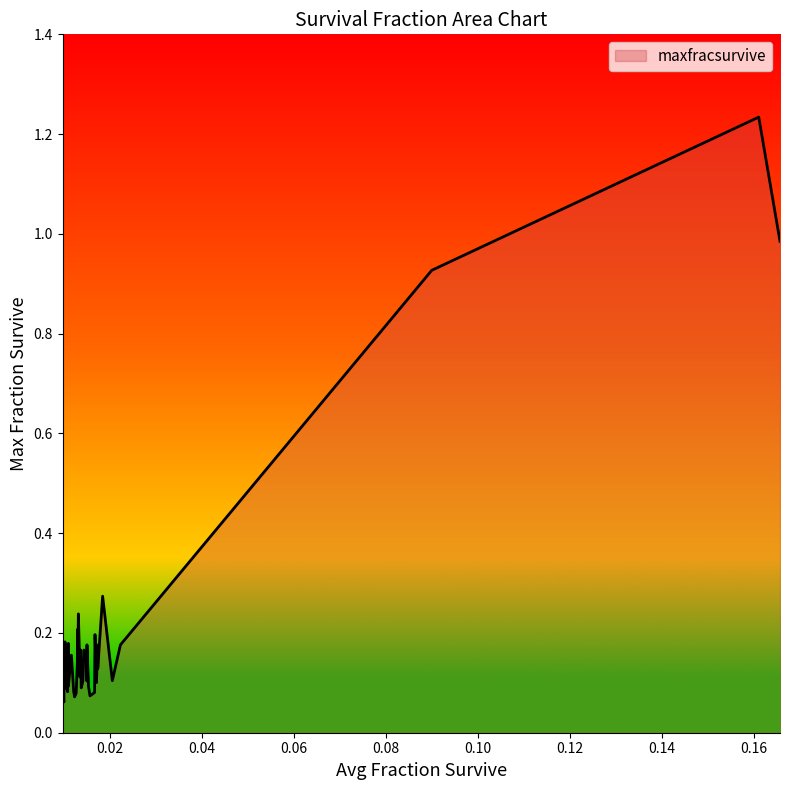

How many lines are shown in the chart?

1